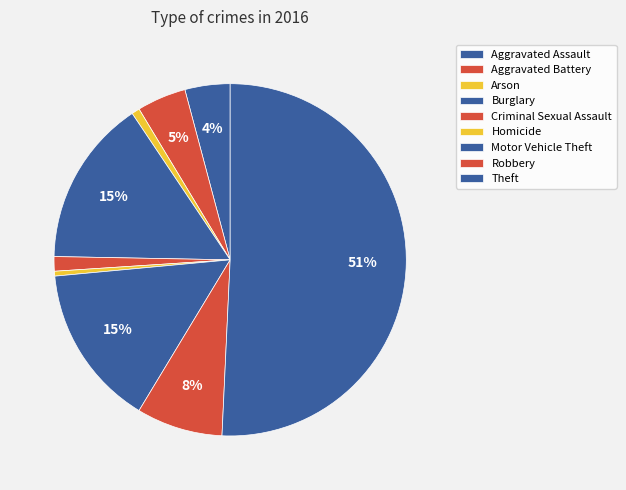

To the nearest percent, what is the average slice percentage?

11%